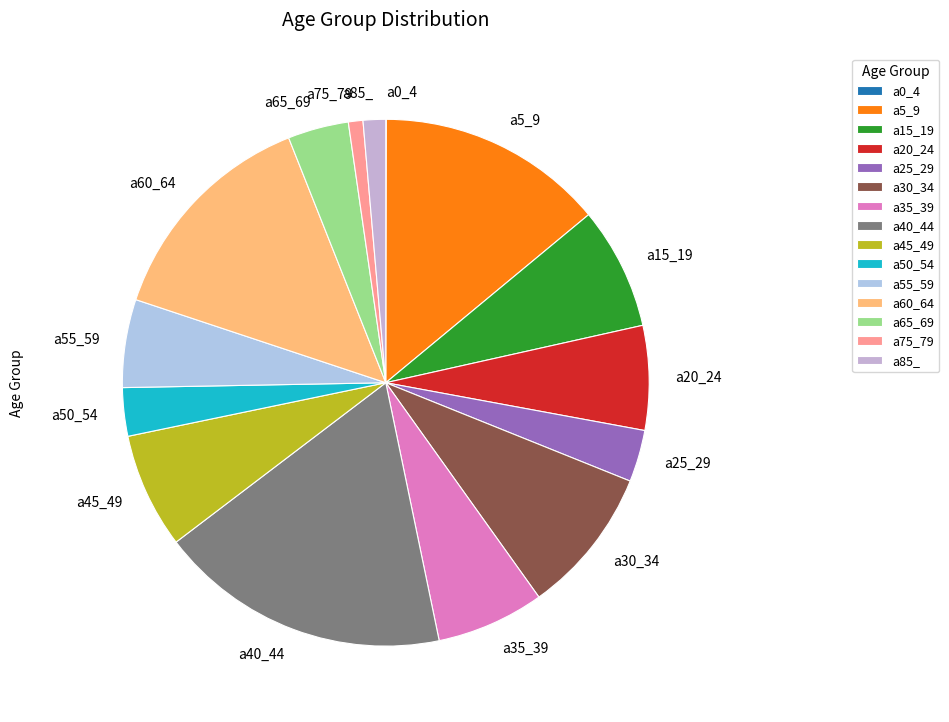

What is the ratio of the value at a25_29 to the value at a30_34?

0.4